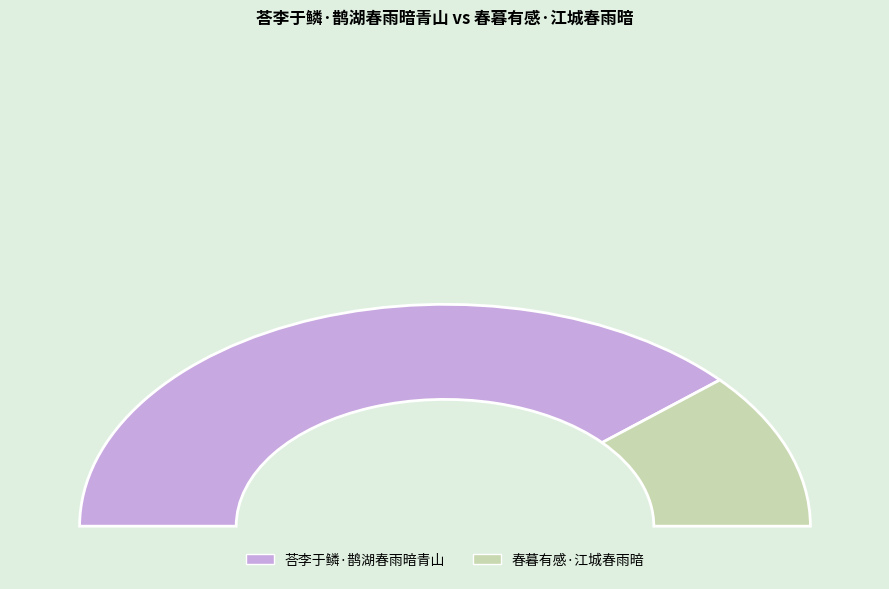

How many slices are in this pie chart?

2